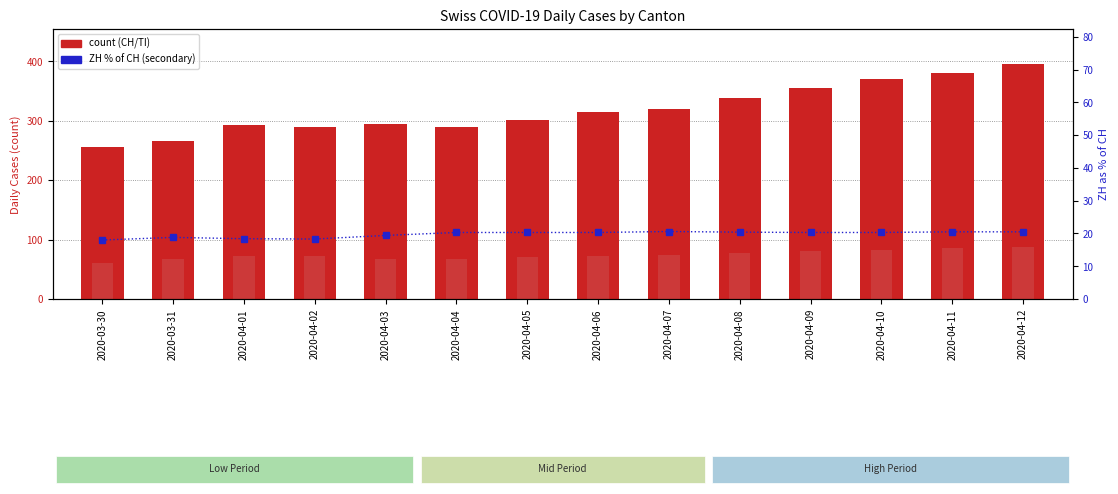

List the series in order of their overall mean, highest first.

CH (total), TI, ZH% of CH